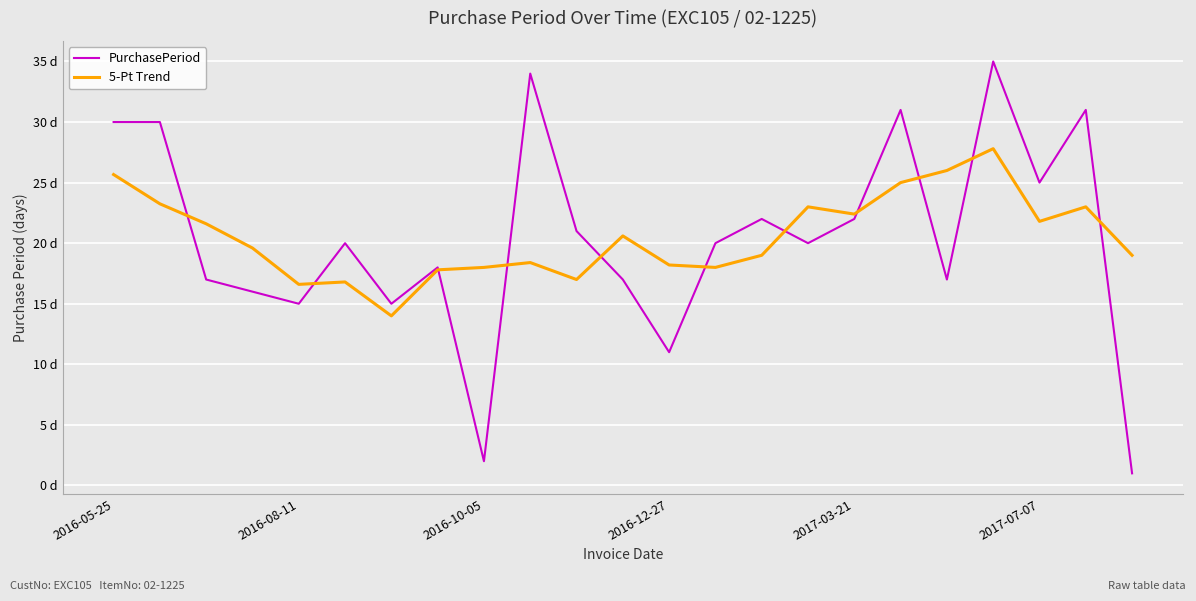

Does the chart display data point markers on the line(s)?

No